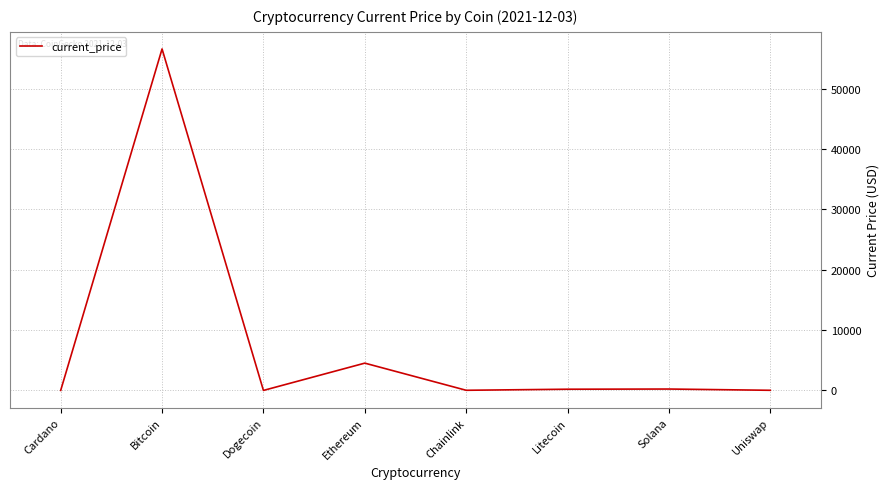

The value at Ethereum is 4524.6. True or false?

True